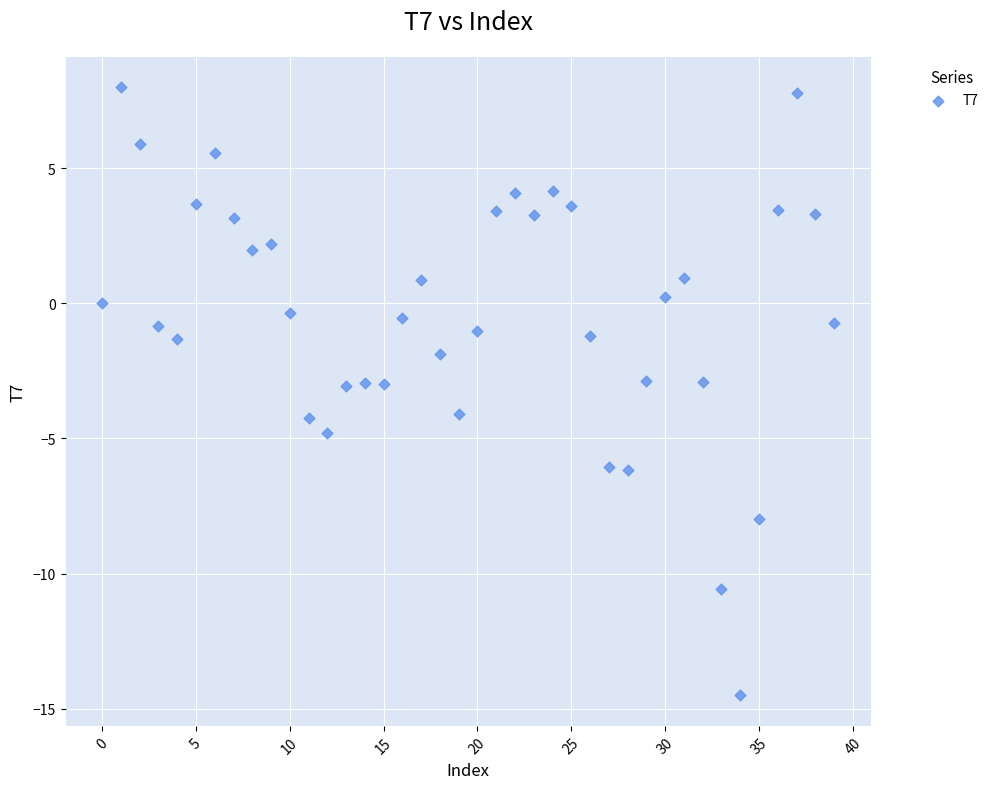

What is the range of Y values (max minus min)?

22.5